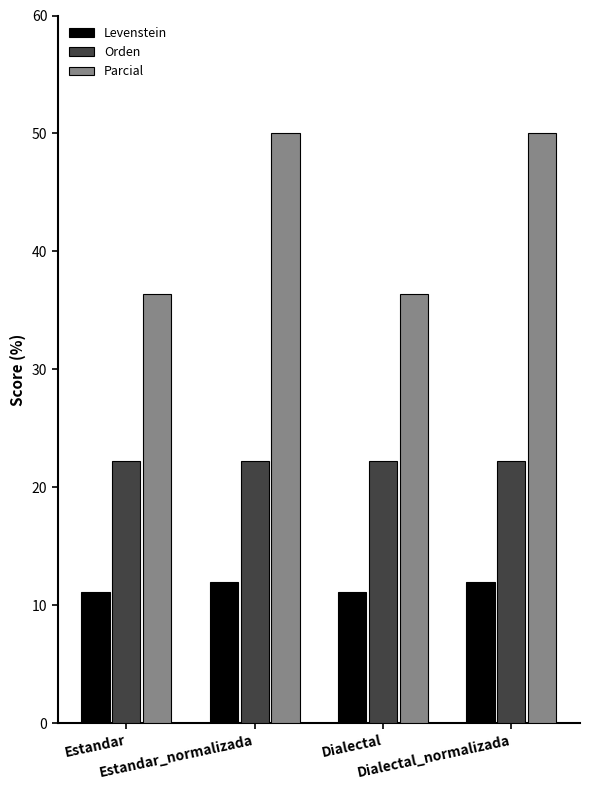

What is the average value of the Levenstein series?

11.6